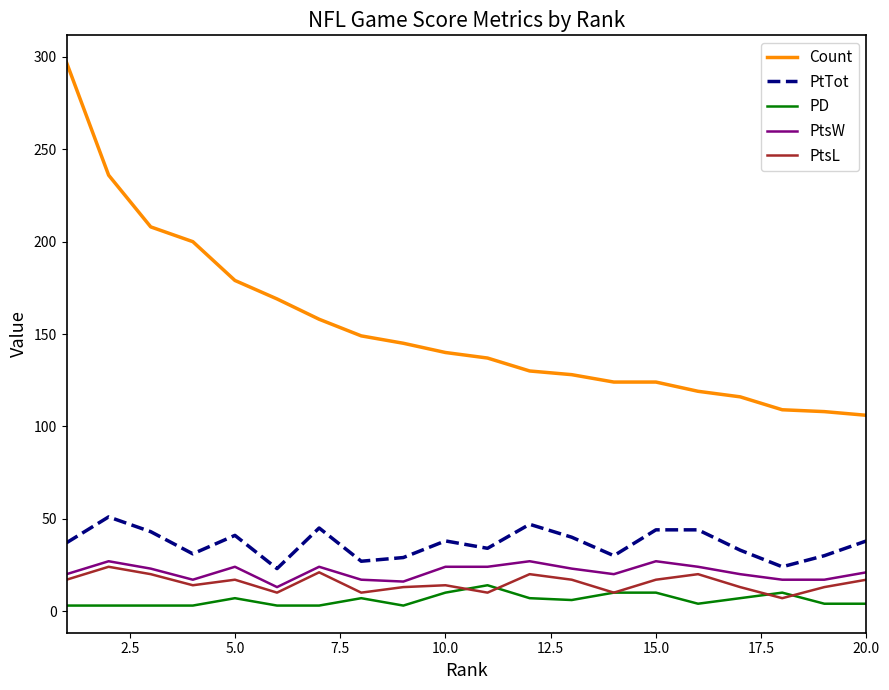

What is the minimum value for PtsW?

13